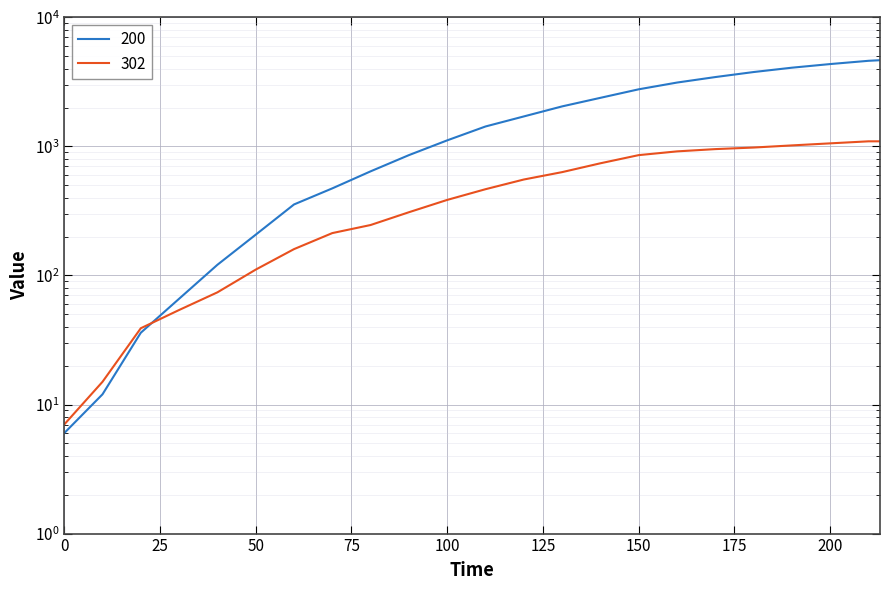

Is the value of 200 at 210 greater than the value of 302 at 190?

Yes